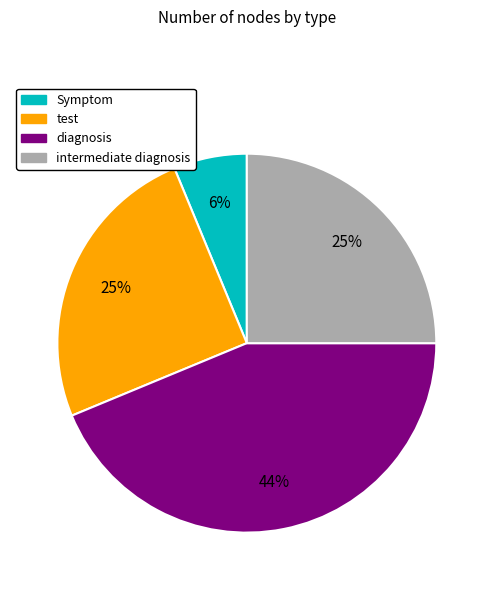

How many segments does this pie chart have?

4